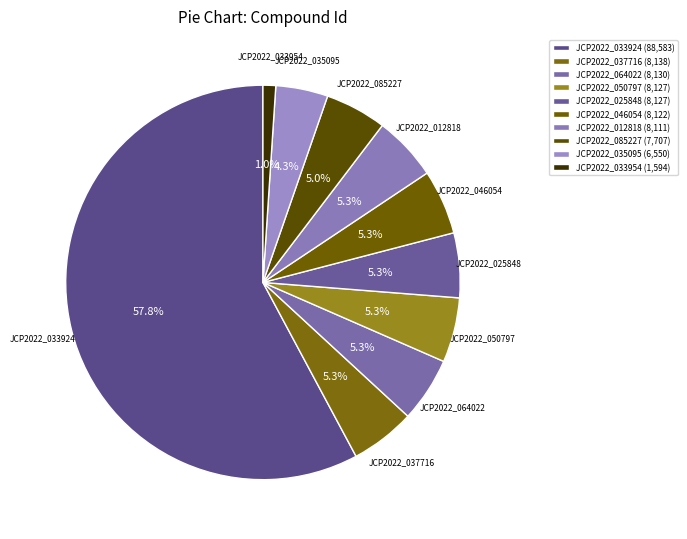

Which slice is the smallest?

JCP2022_033954